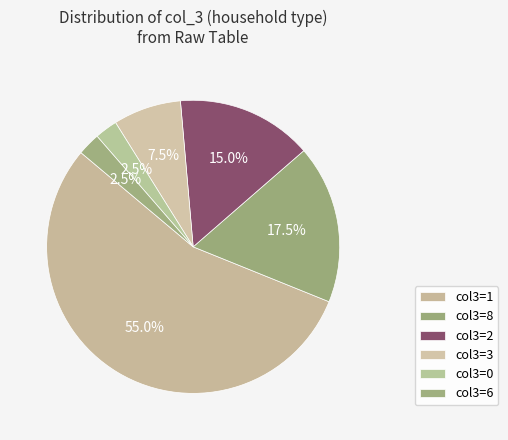

Which category has the biggest portion of the pie?

1